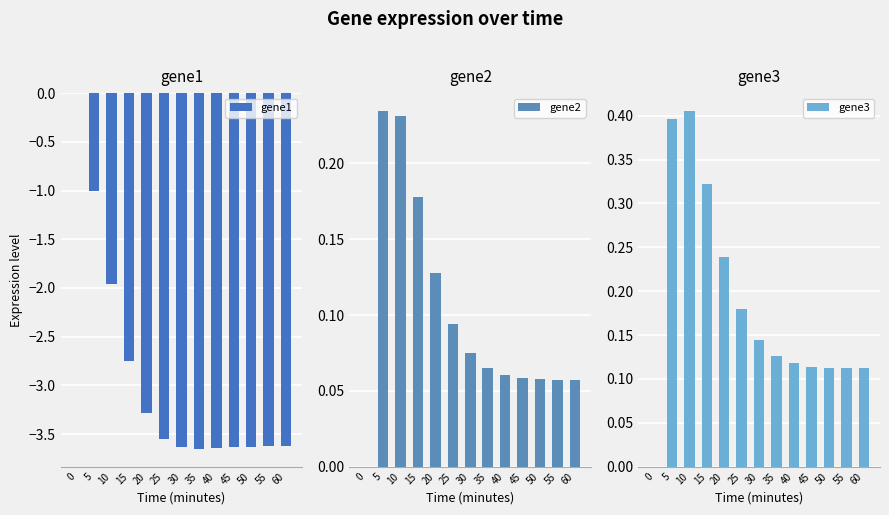

What are all the series names shown in the legend?

gene1, gene2, gene3